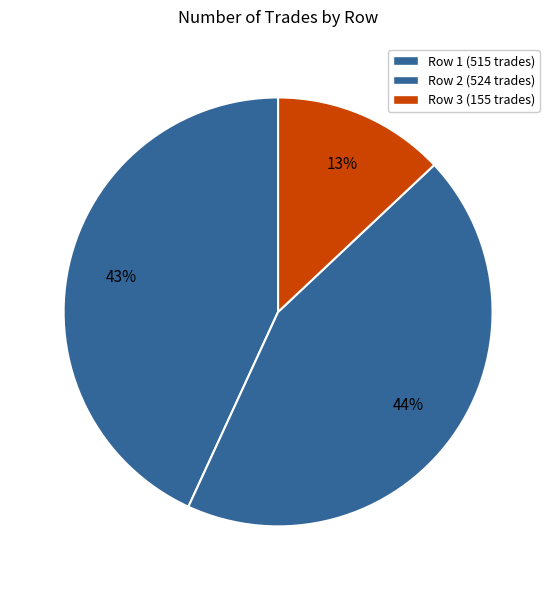

Does any single category account for the majority?

No